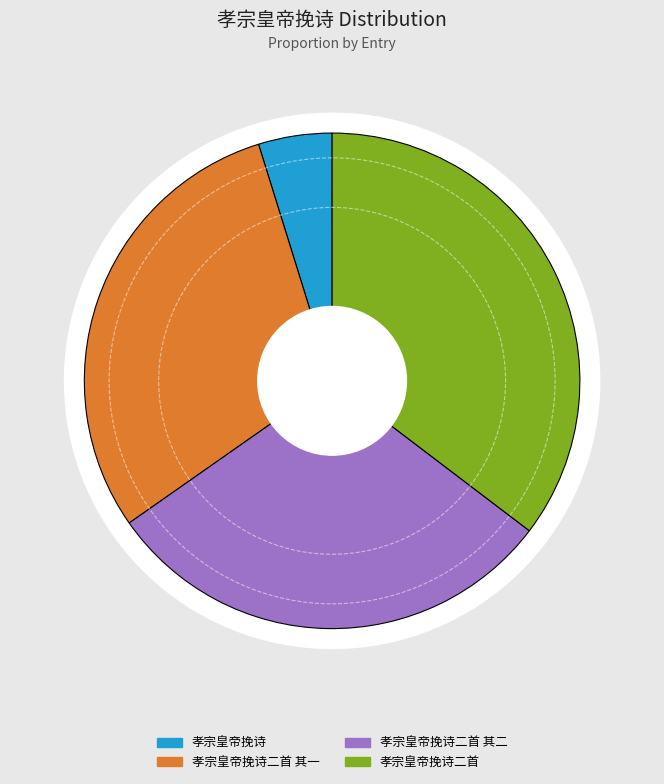

Which slice is the smallest?

孝宗皇帝挽诗